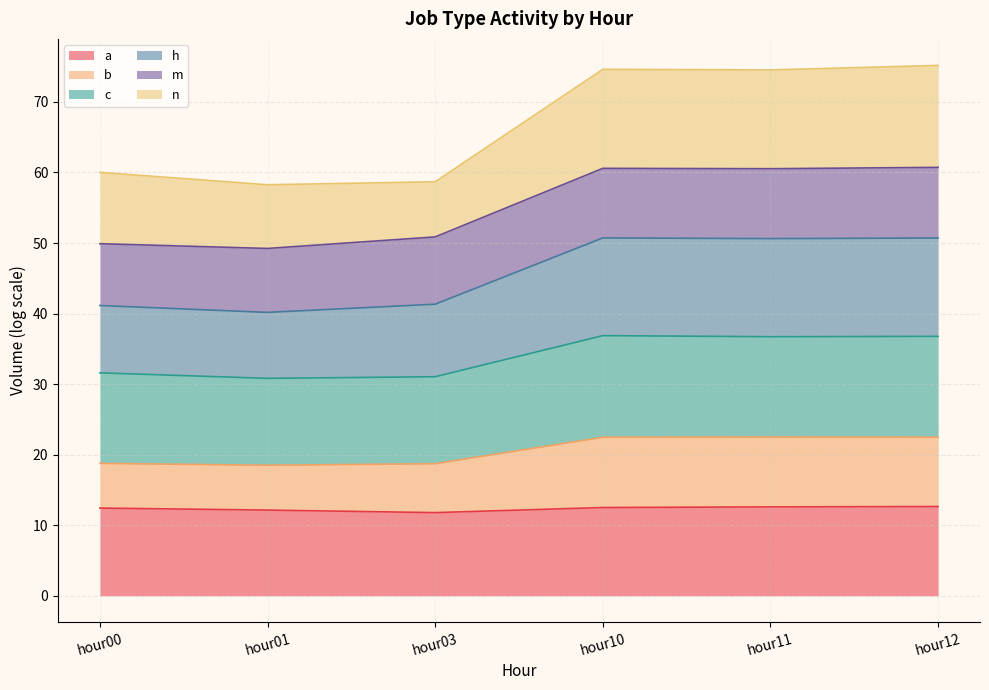

What is the total value across all series at hour03?

58.7